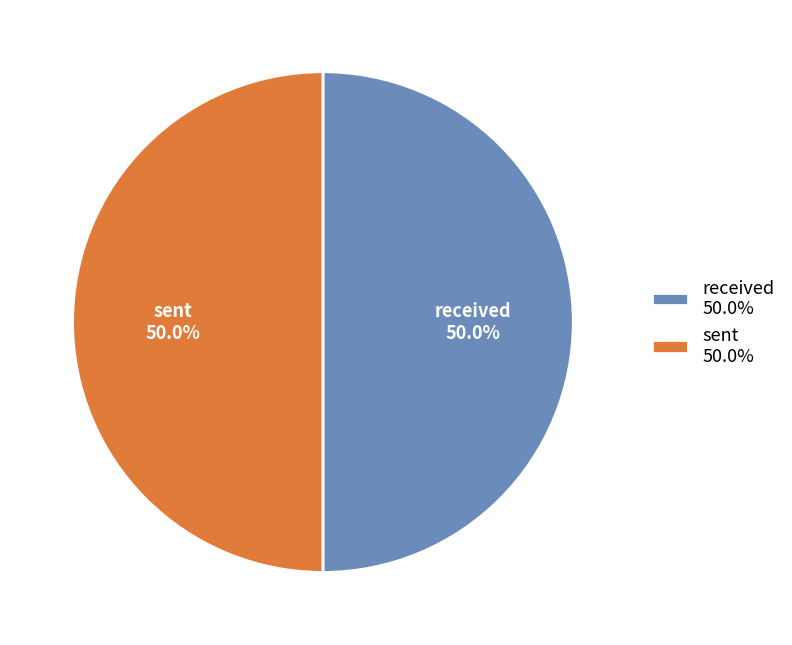

What portion of the pie excludes received?

50.0%